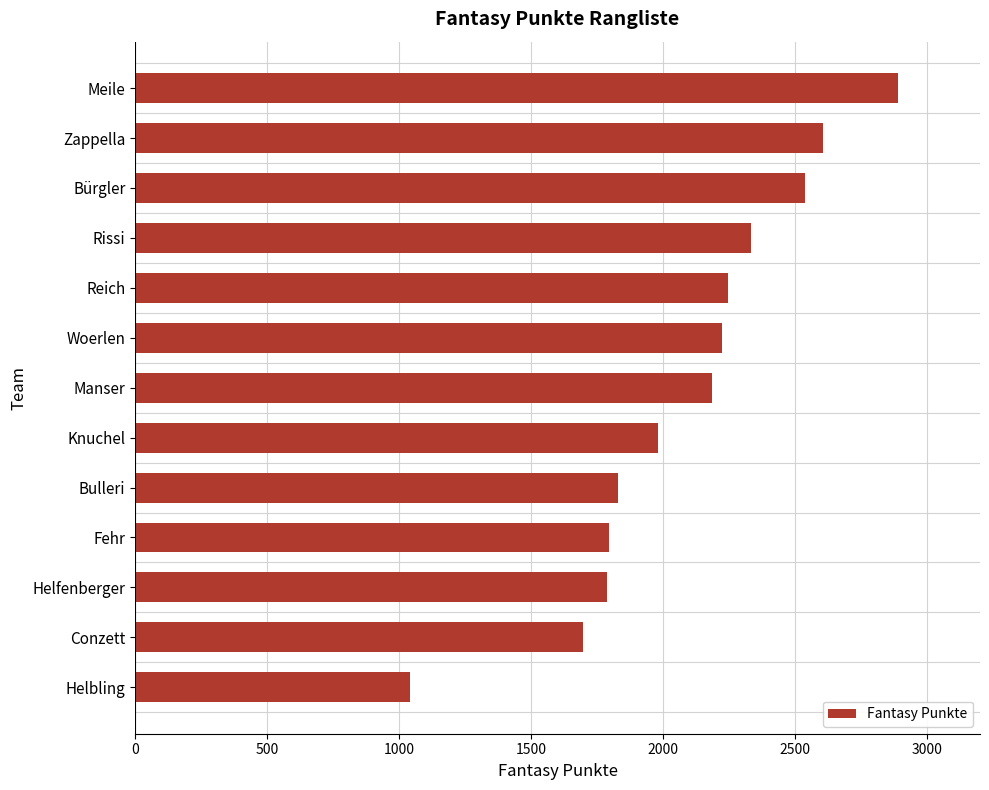

What is the change in value from Knuchel to Helbling?

-941